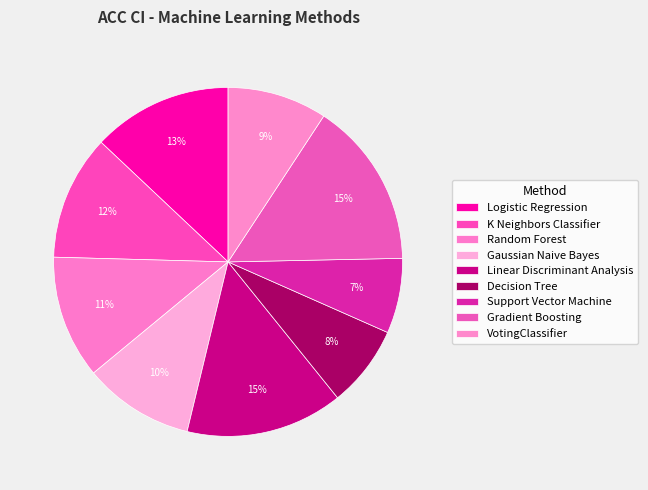

To the nearest percent, what is the difference between the largest and smallest slice percentages?

8%